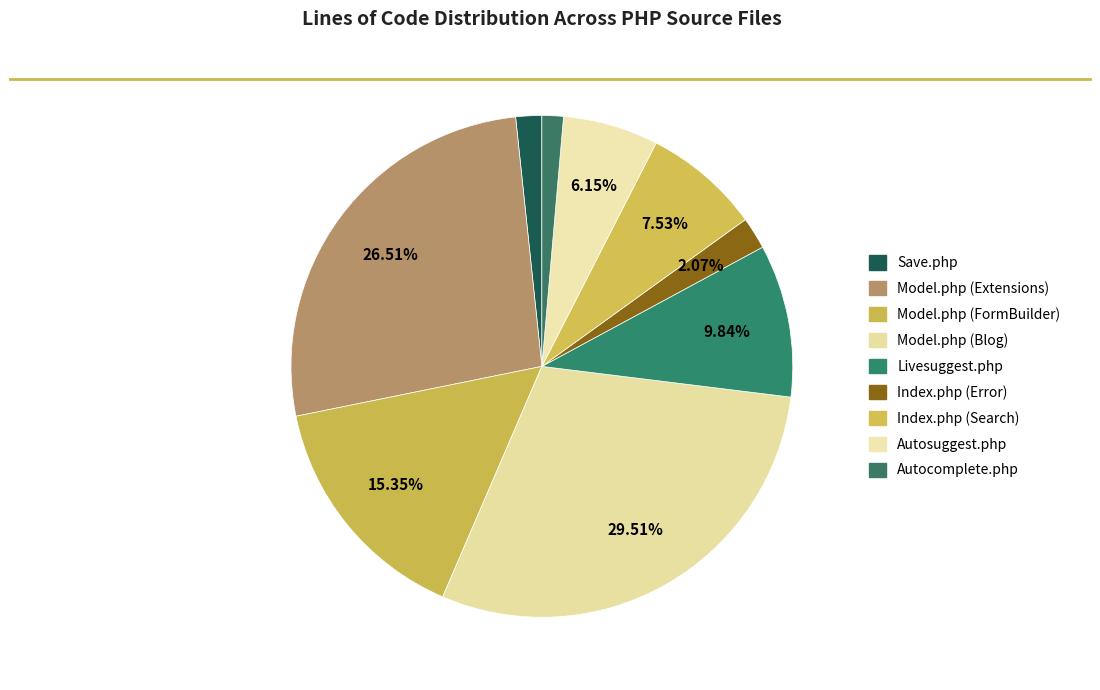

What percentage do Autosuggest.php and Autocomplete.php together represent?

7.5%